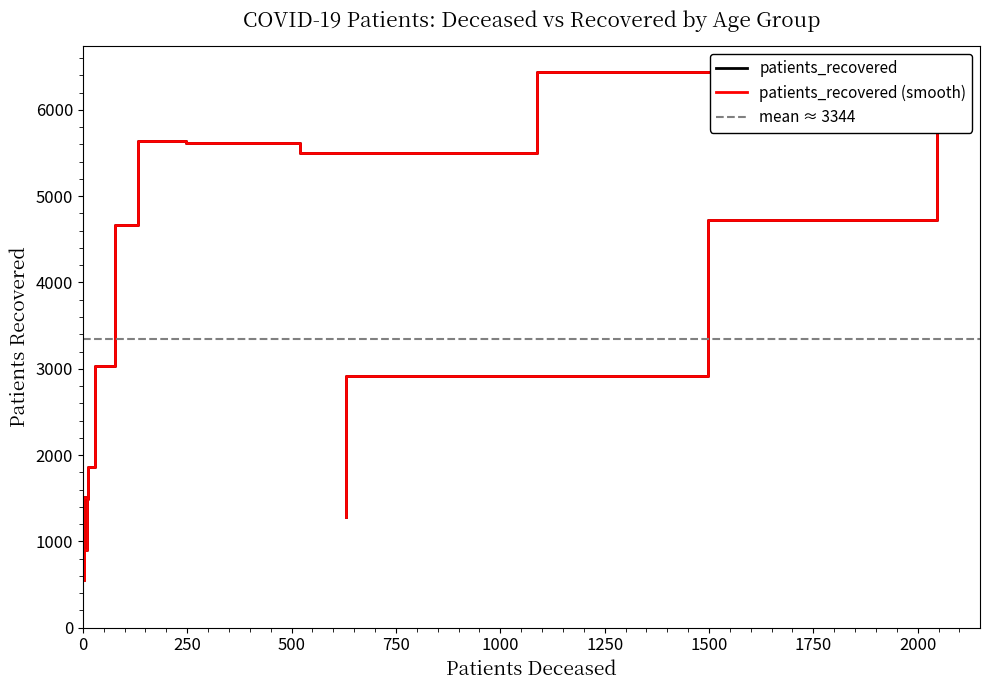

What is the minimum value shown in the chart?

552